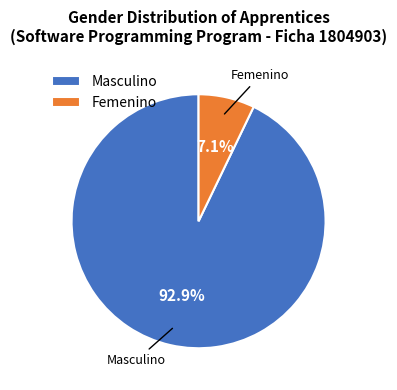

Do Femenino and Masculino together represent more than half of the pie?

Yes